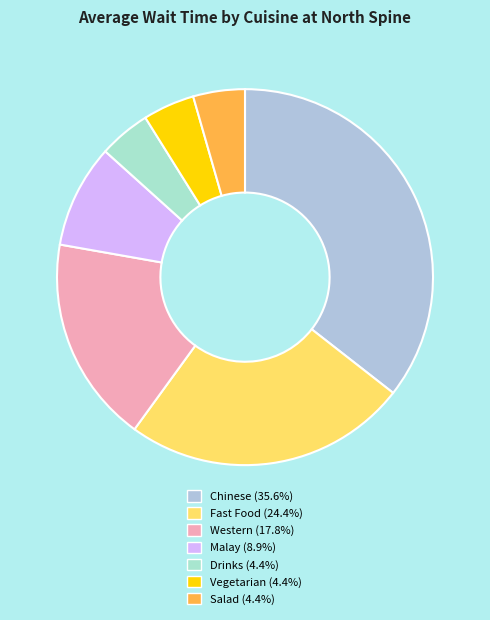

What is the ratio of the value at Malay to the value at Western?

0.5